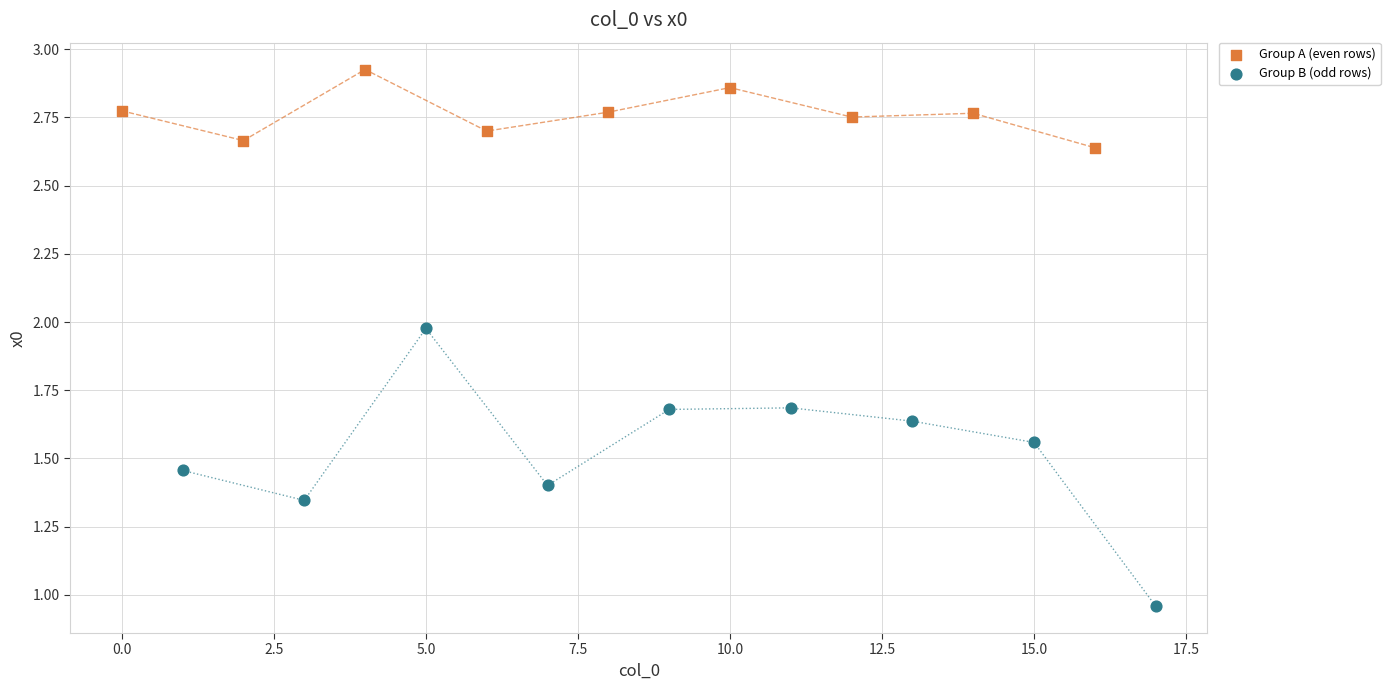

Which series reaches the maximum Y coordinate?

Group A (even rows)